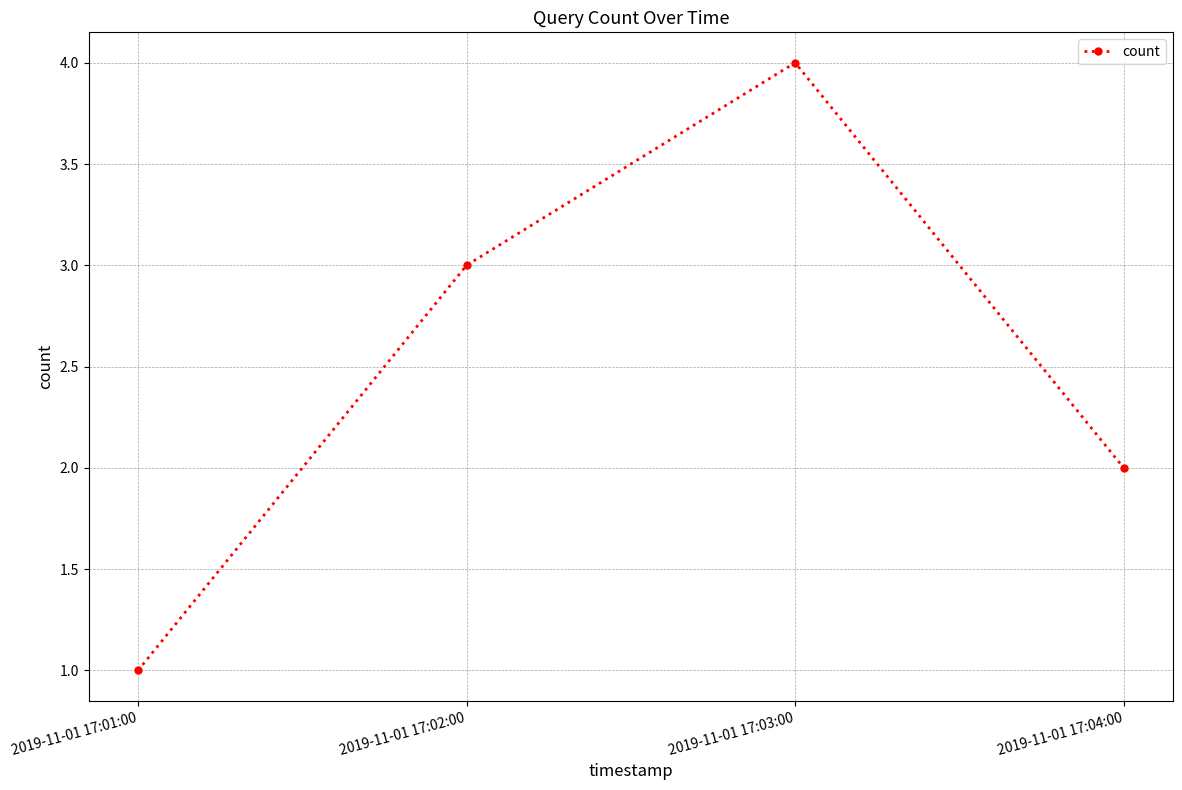

What is the label of the 2nd point from the left?

2019-11-01 17:02:00